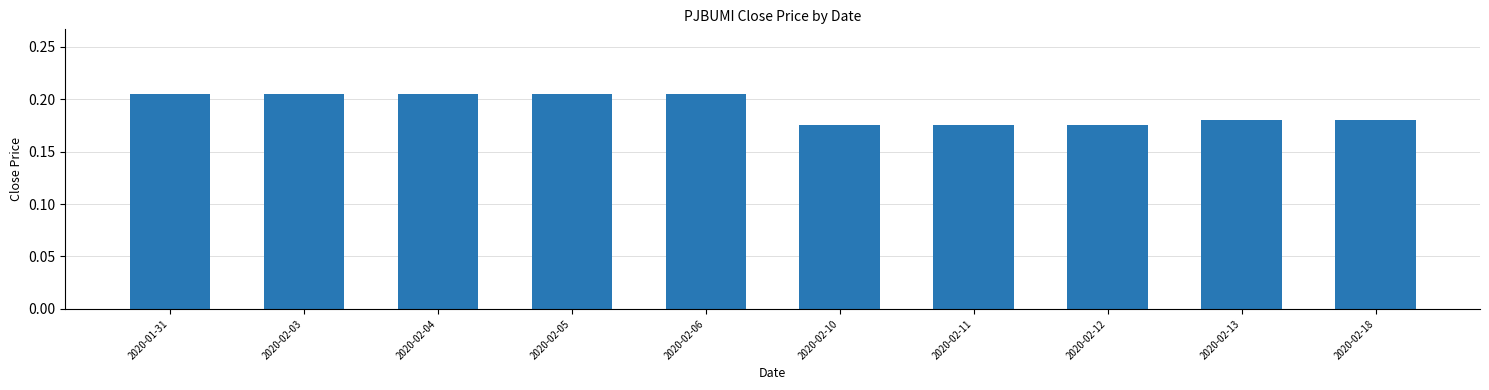

Does the chart contain any negative values?

No